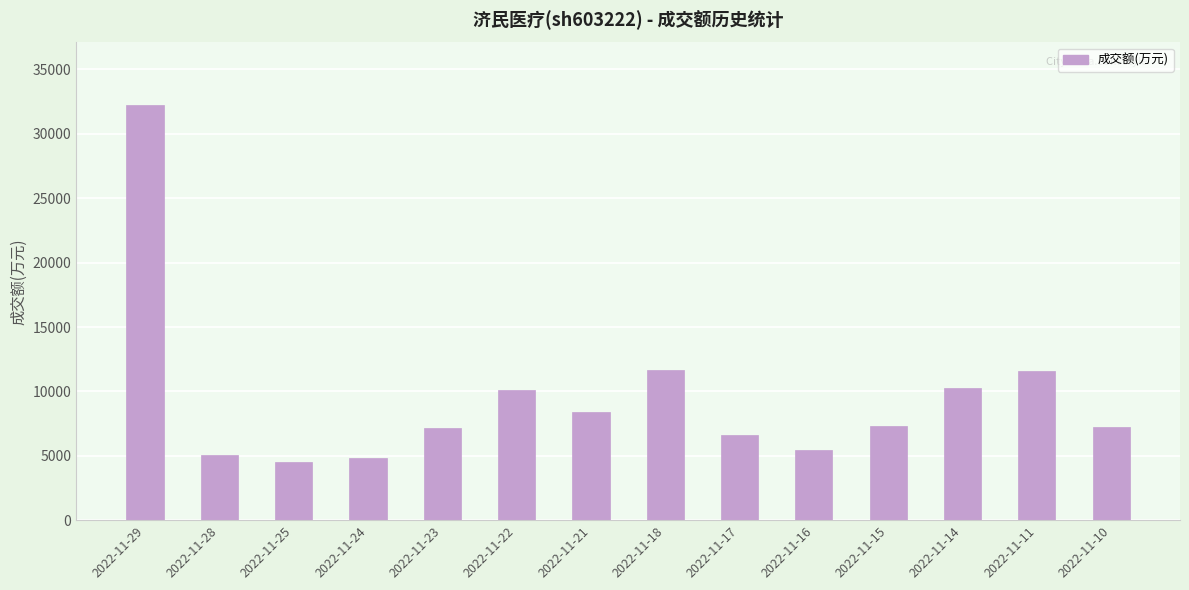

How many bars are there in total?

14